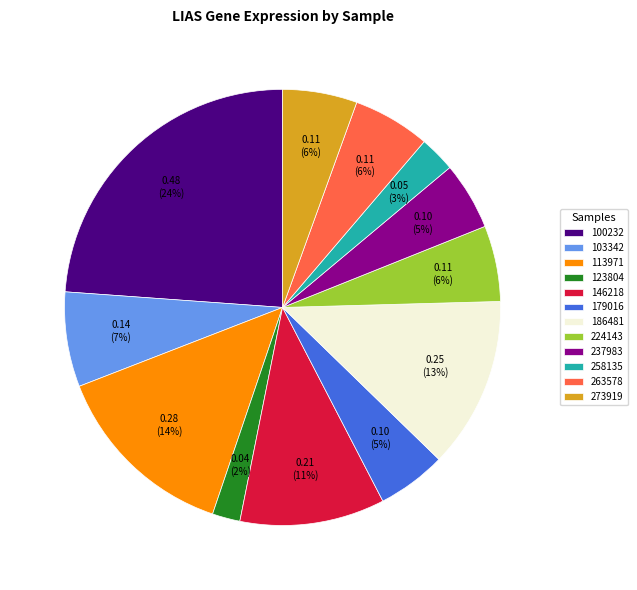

To the nearest percent, what is the average slice percentage?

8%